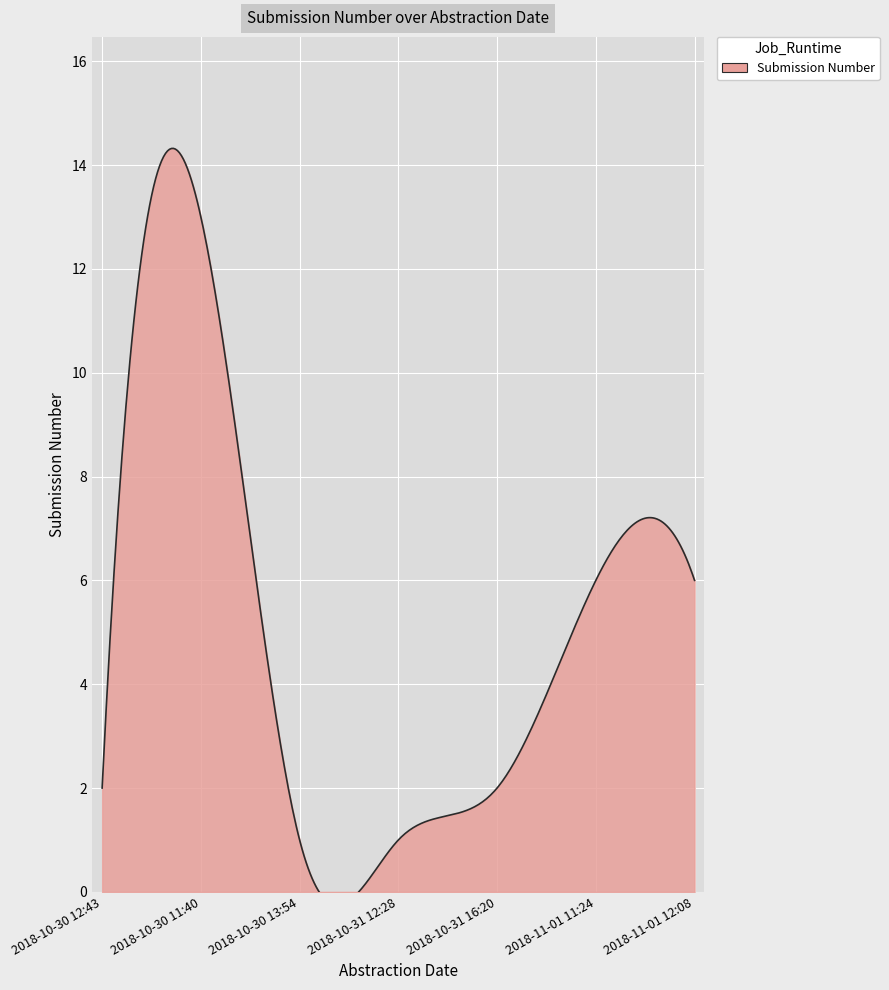

True or false: the data has more than 0 interior local peaks.

True